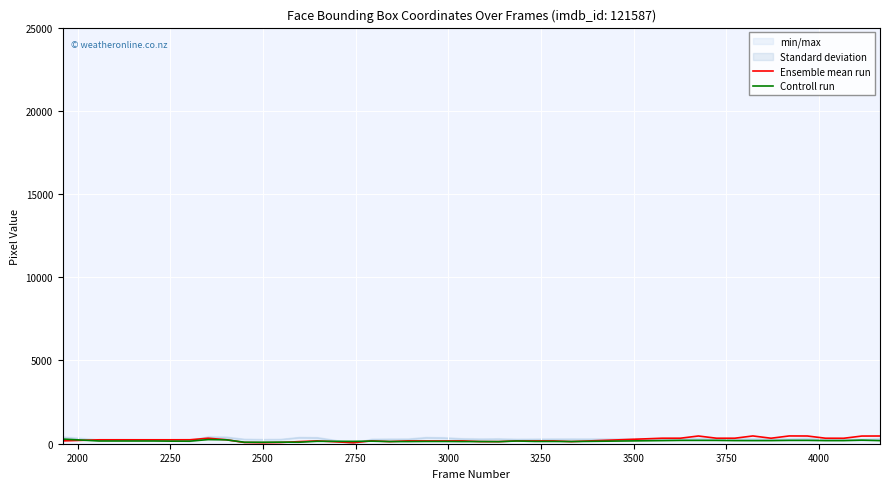

How many categories are shown in the chart?

40